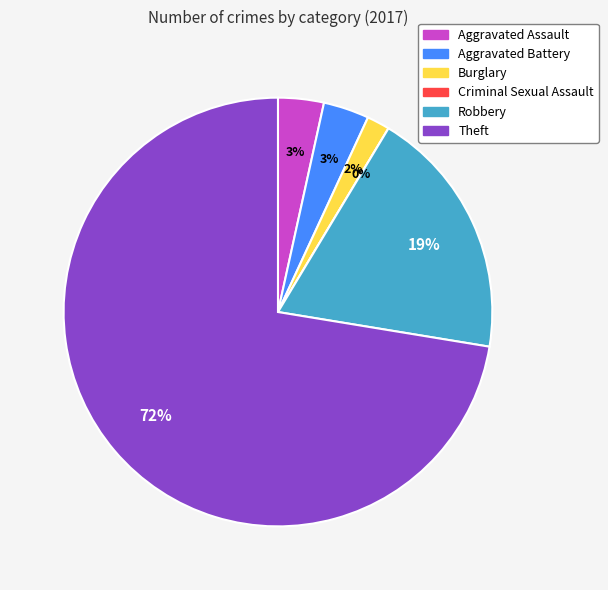

Combined, do Theft and Burglary account for over 50%?

Yes